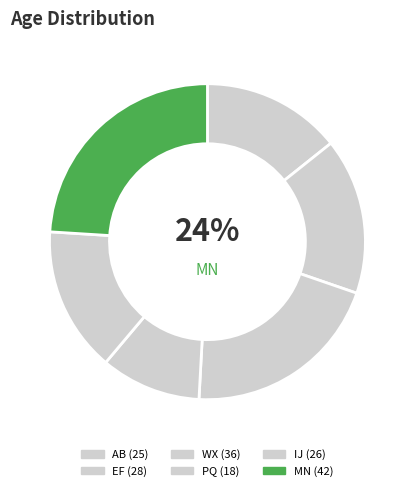

What percentage do PQ and WX together represent?

30.9%